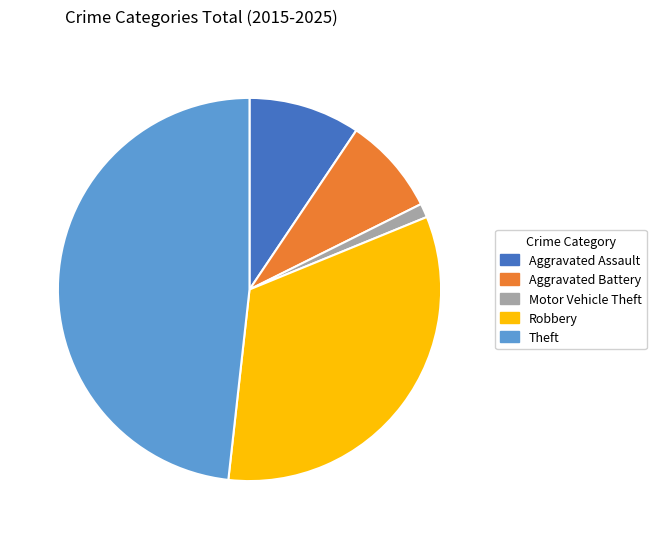

Is it true that Theft is 63% of the pie?

False